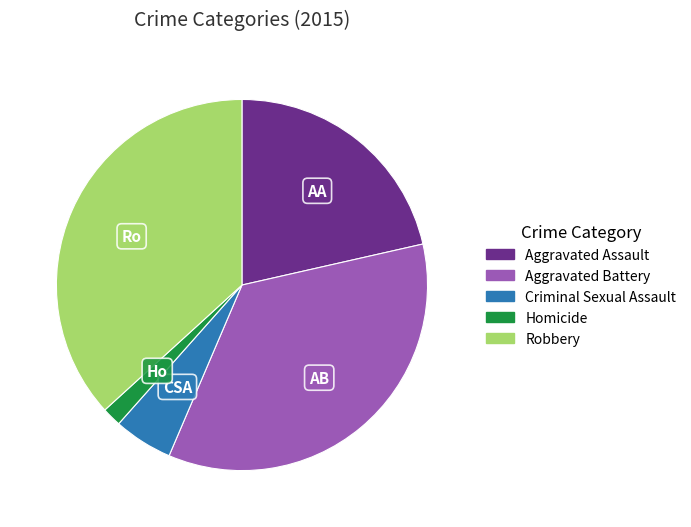

Does Aggravated Assault account for over 50% of the chart?

No